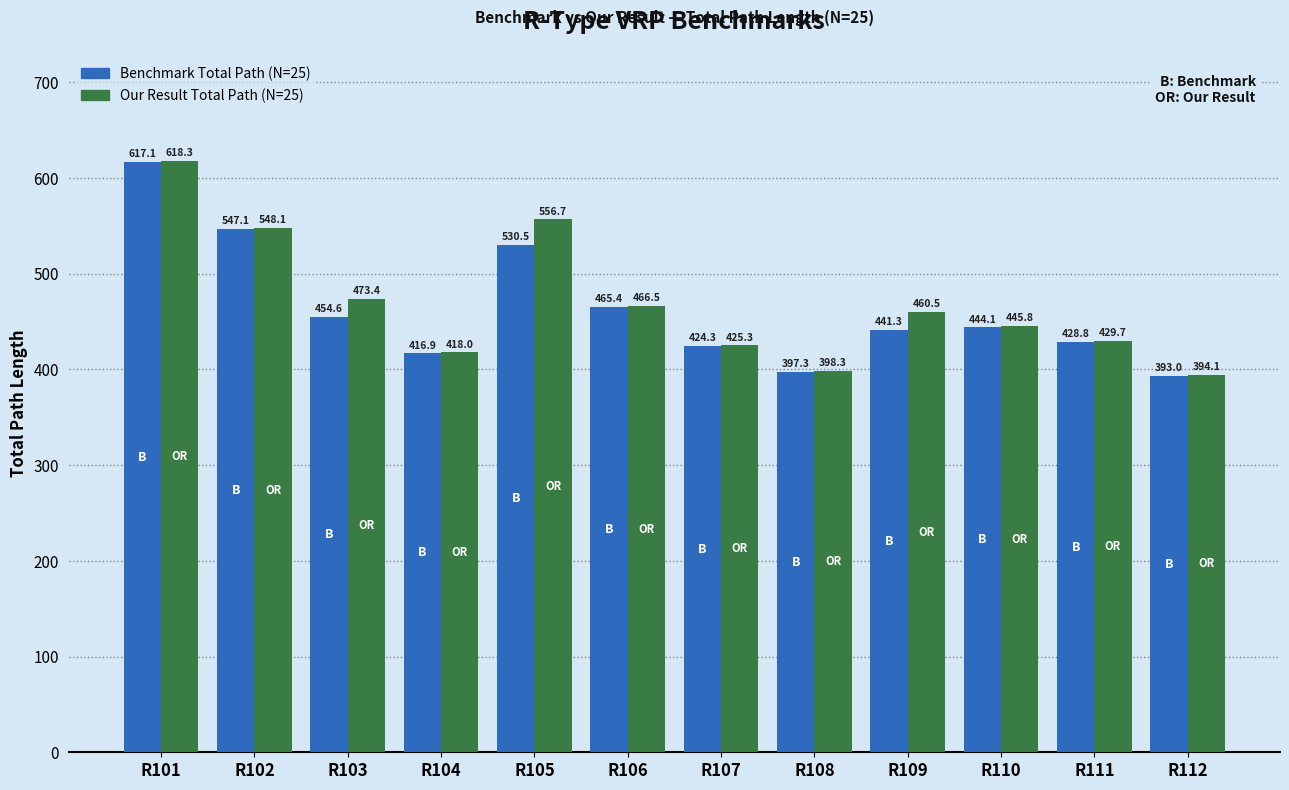

At which category is the sum across all series the highest?

R101